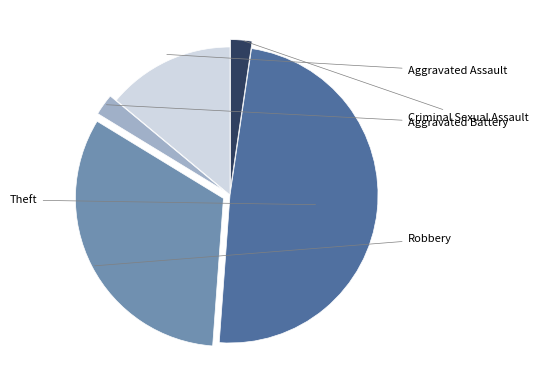

Count the number of slices in the pie.

5